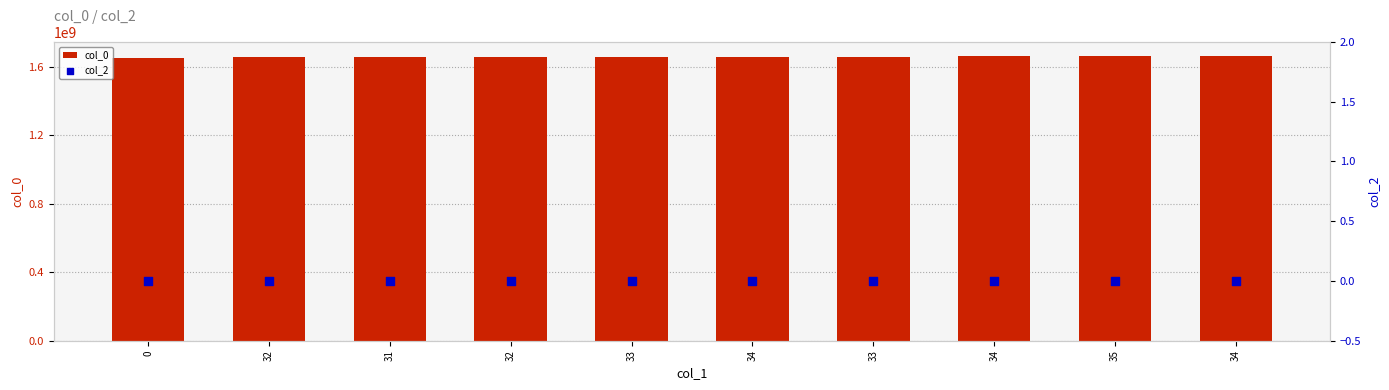

Which series reaches the minimum Y coordinate?

col_2